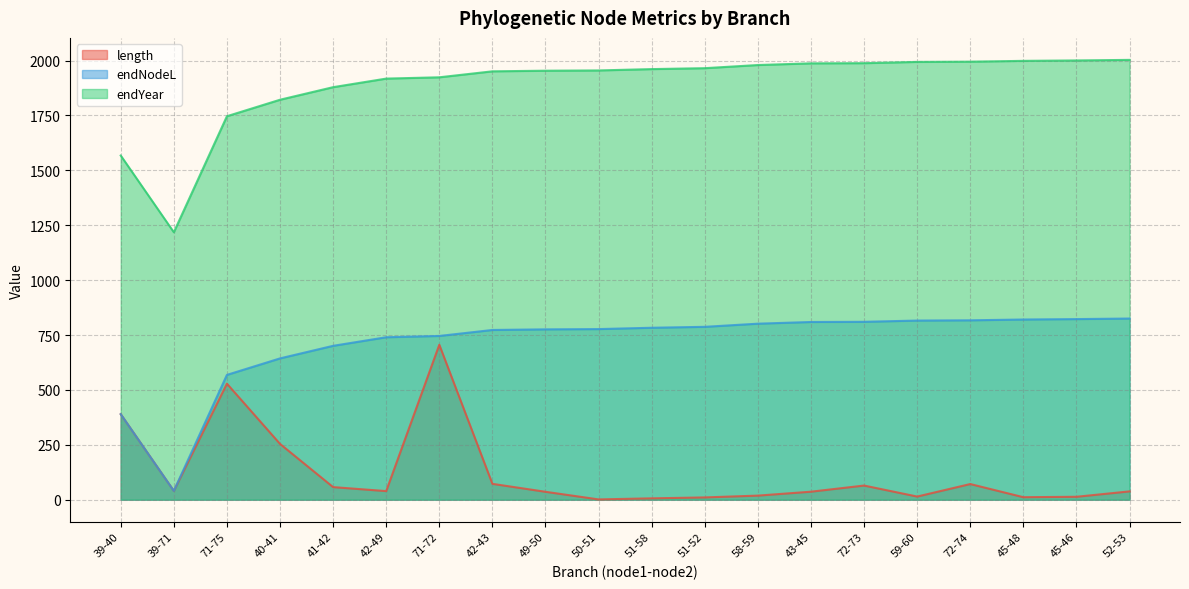

What is the minimum value shown in the chart?

1.2